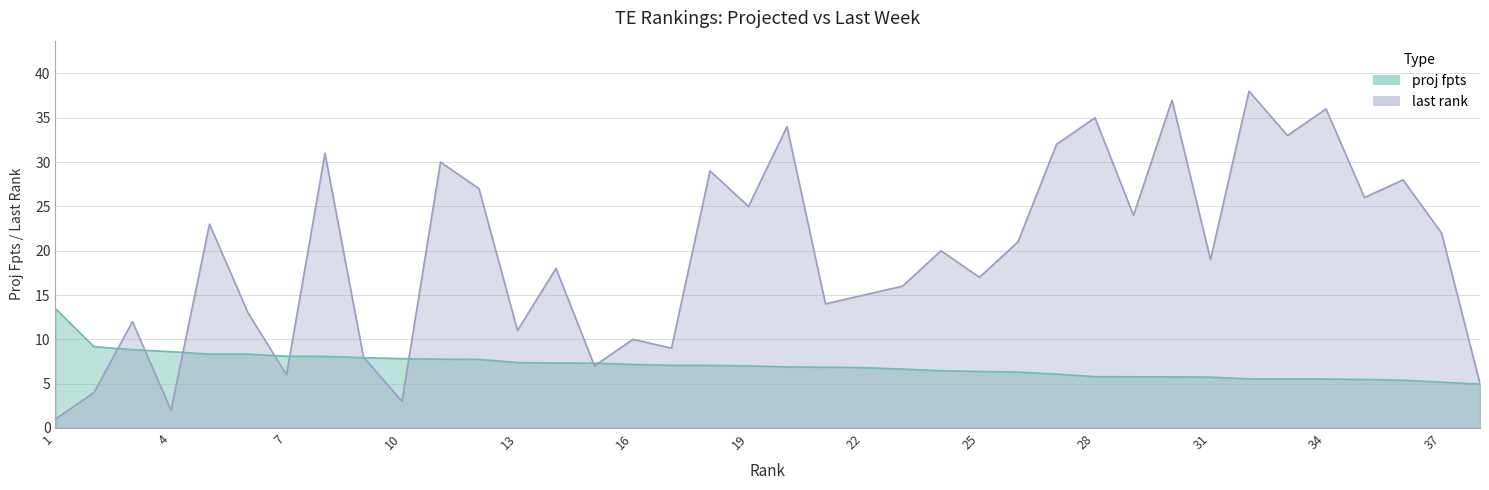

At which label does last rank reach its minimum?

1